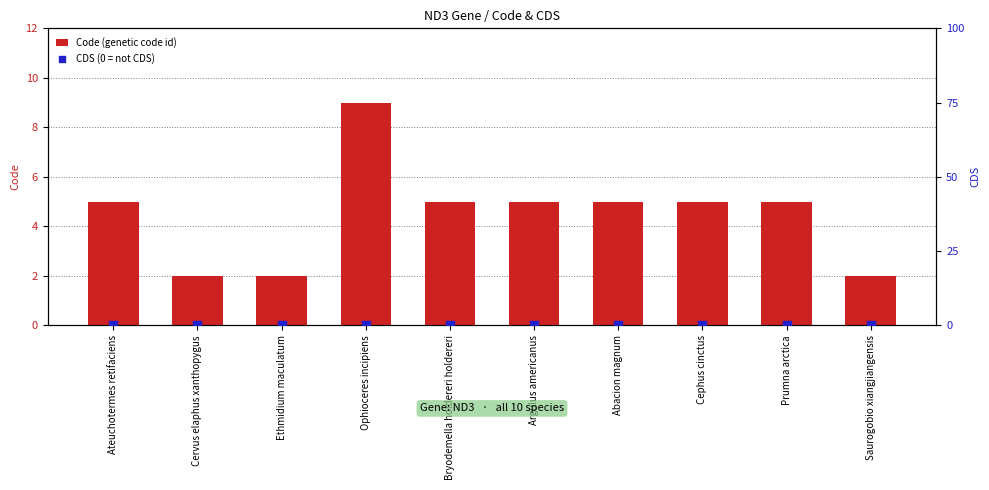

Which series contains the lowest Y value?

CDS (0 = not CDS)